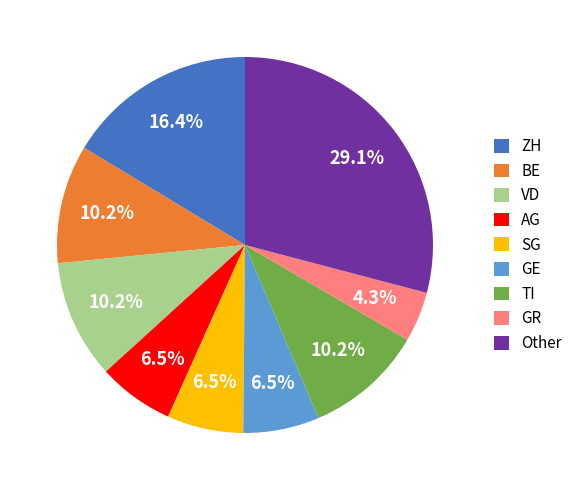

Is there any slice that represents more than half of the pie?

No